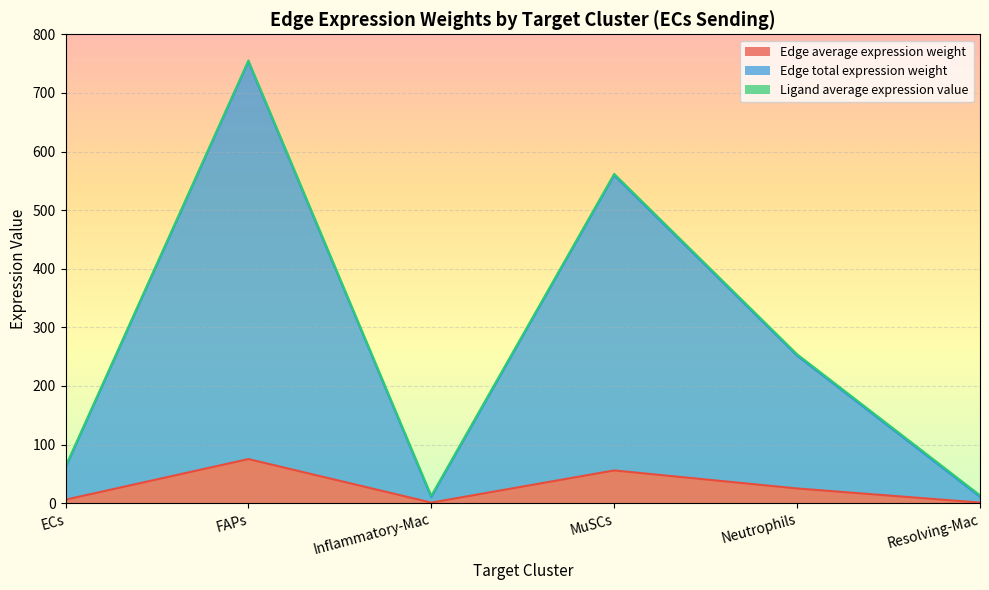

At which label does Edge total expression weight reach its minimum?

Inflammatory-Mac